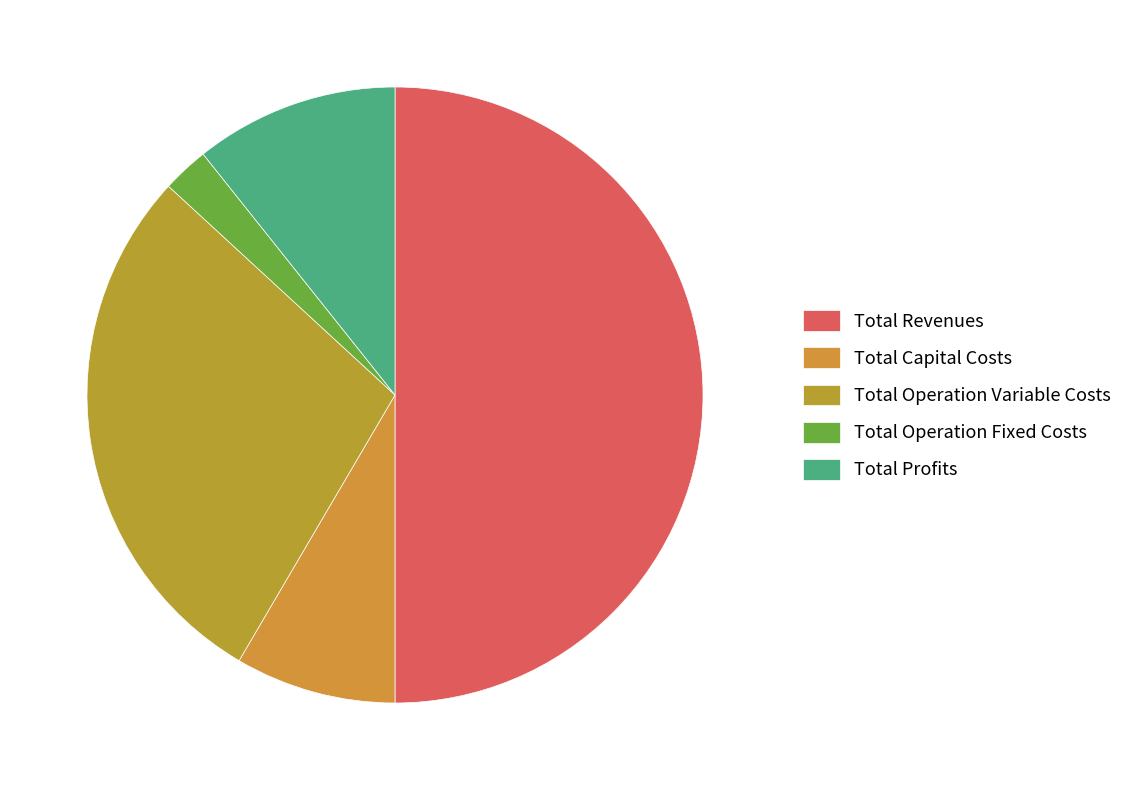

How many slices are in this pie chart?

5